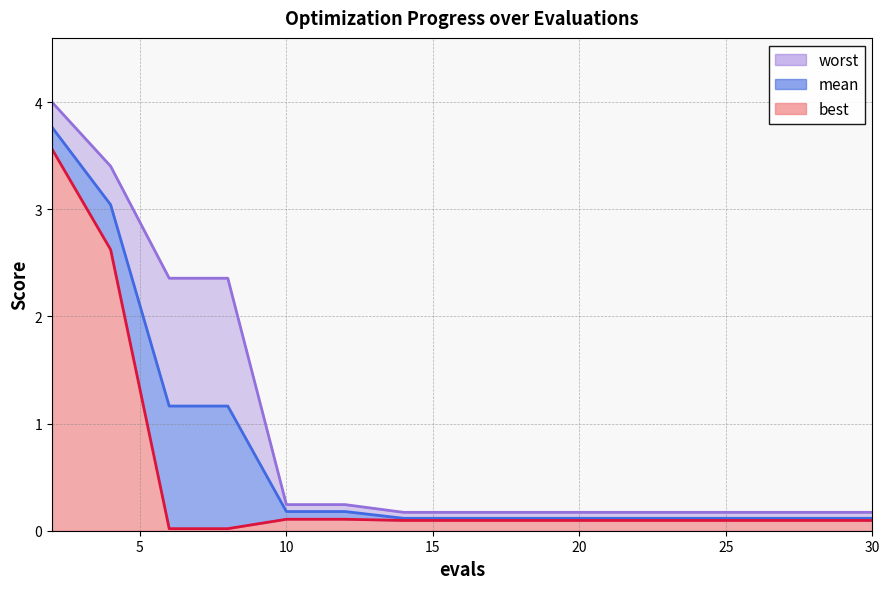

Is it true that worst_line equals 0.1 at 11?

False